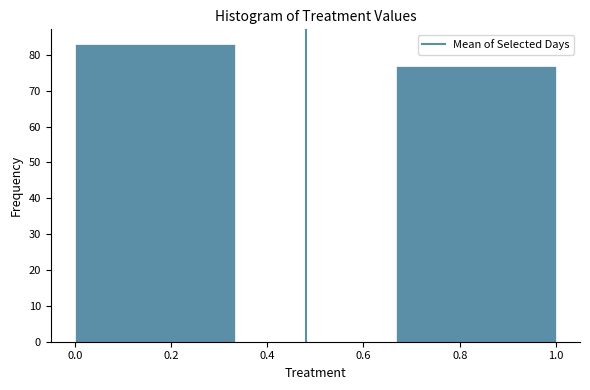

Over which range of the x-axis is the bar tallest?

0.00 to 0.34